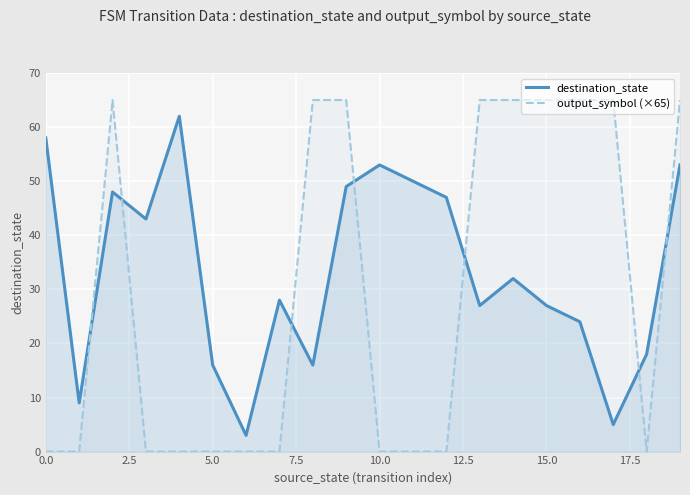

Rank the series at 13 from lowest to highest value.

destination_state, output_symbol (×65)